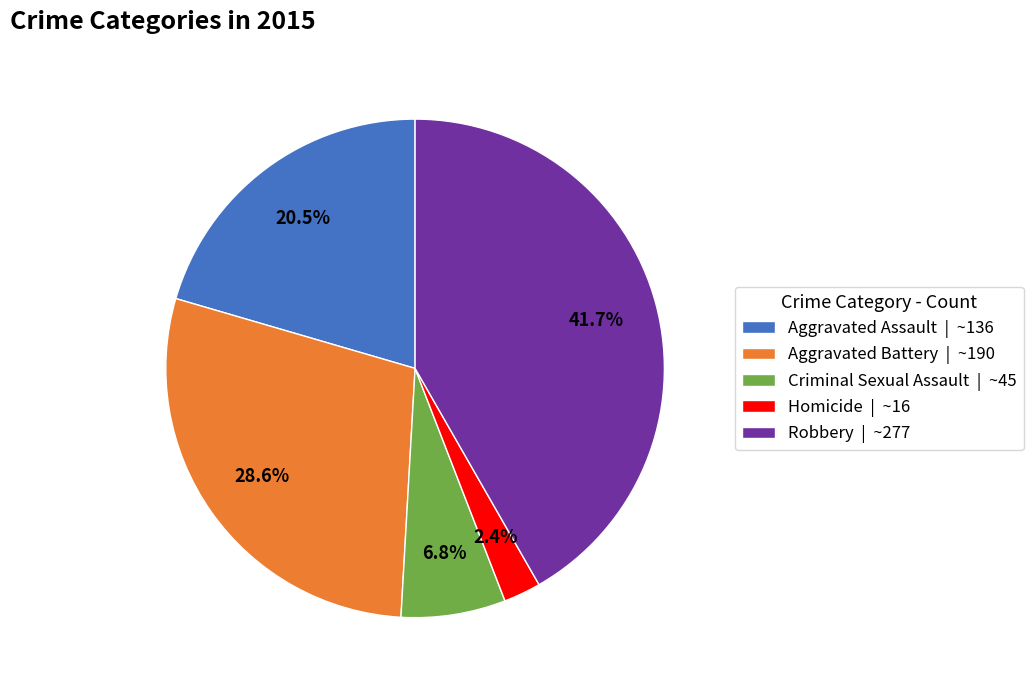

To the nearest percent, what is the difference between the largest and smallest slice percentages?

39%